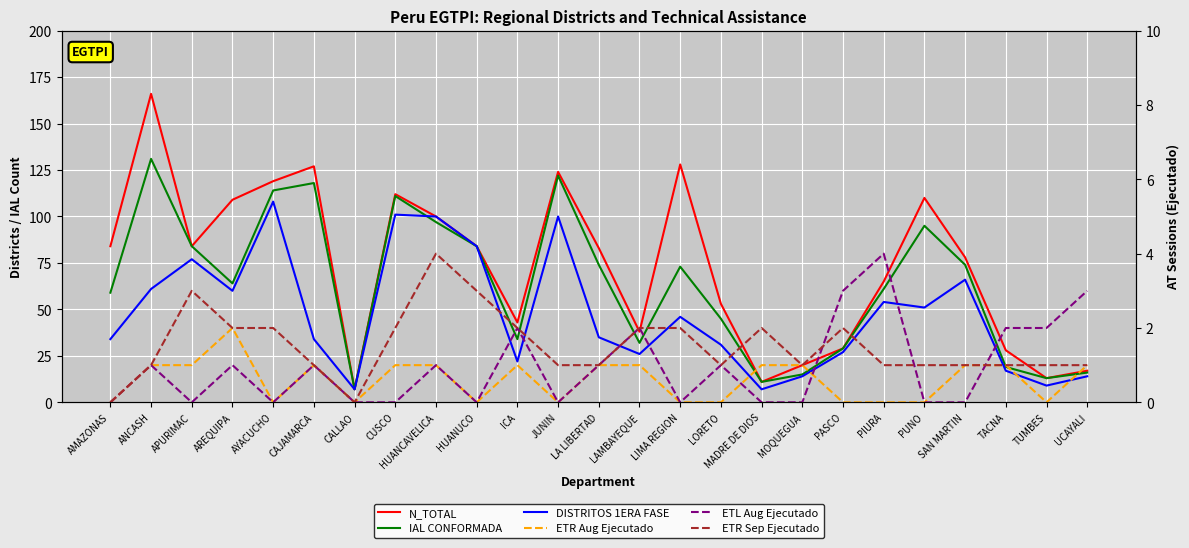

At which category does IAL CONFORMADA reach its first local peak?

ANCASH